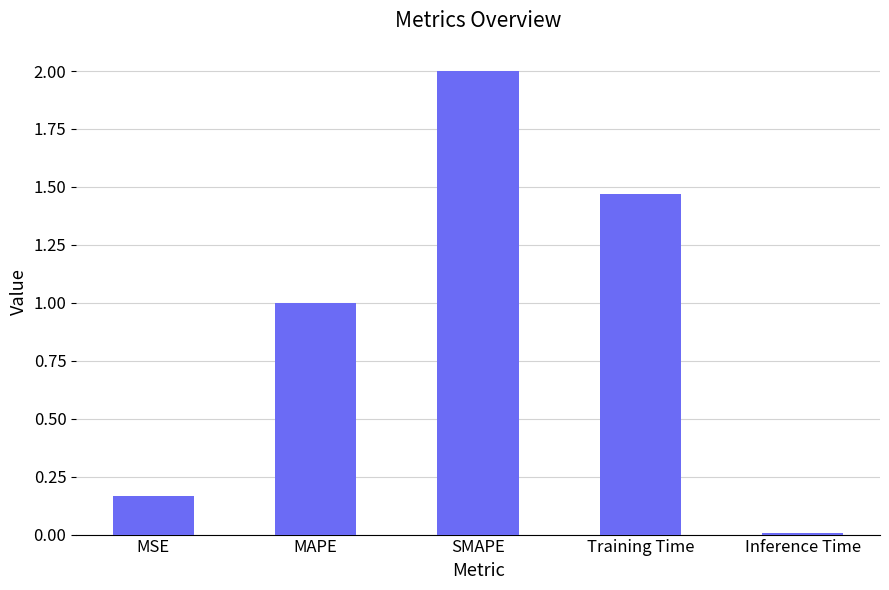

Rank the categories by value from highest to lowest.

SMAPE, Training Time, MAPE, MSE, Inference Time